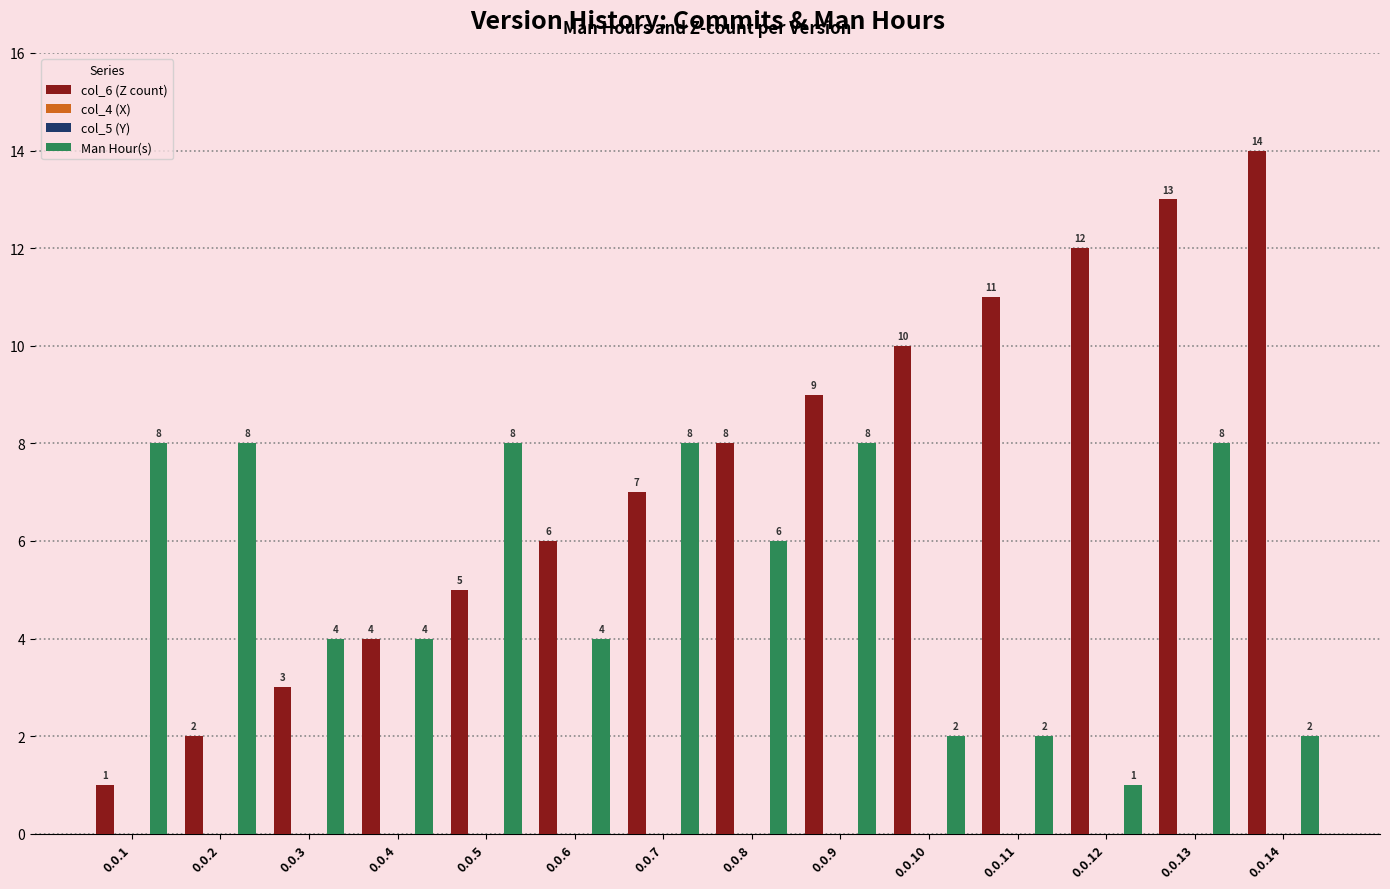

Which has a higher value, 0.0.14 or 0.0.6?

0.0.14